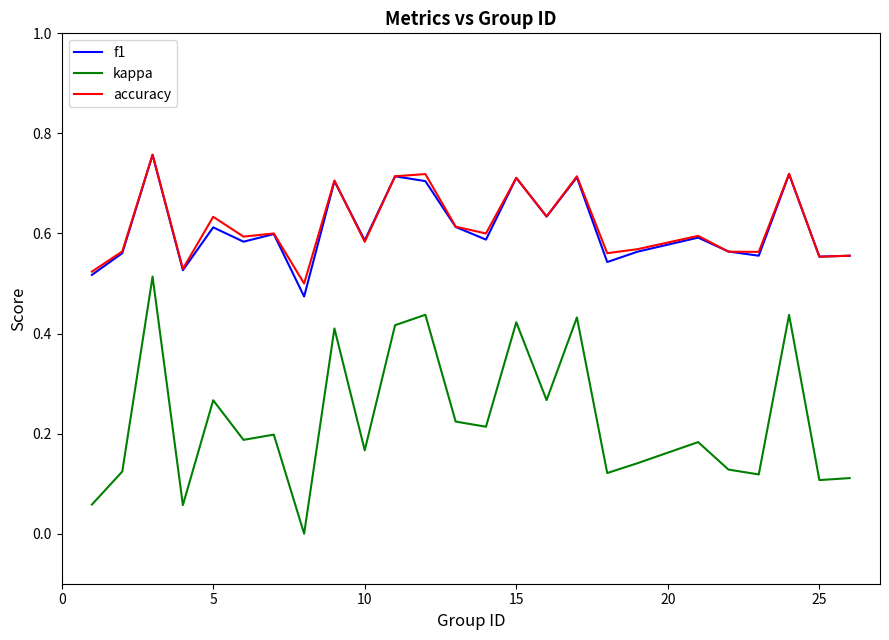

How many interior local peaks does the kappa series have?

9